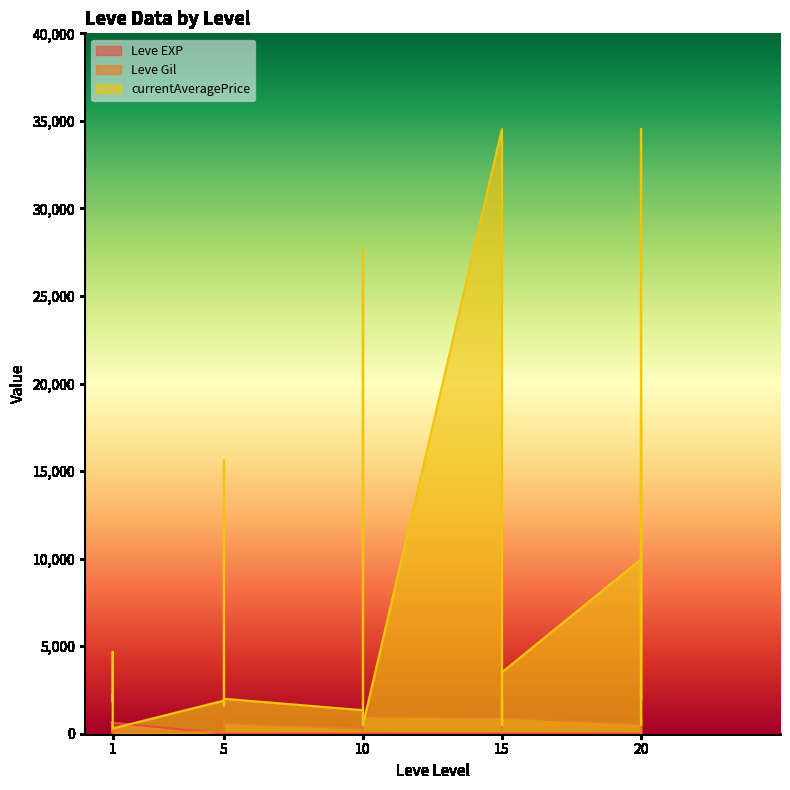

What is the total value across all series at 1?

2151